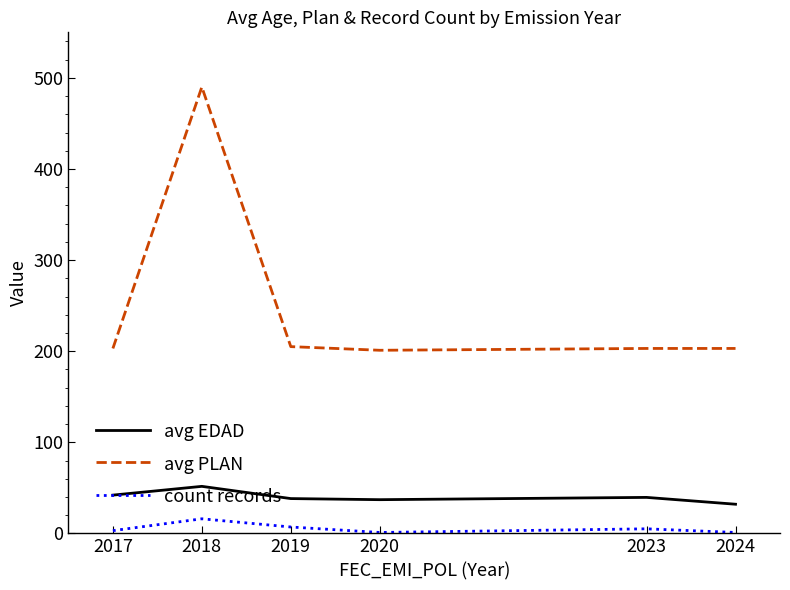

True or false: avg PLAN and count records cross at least once.

False